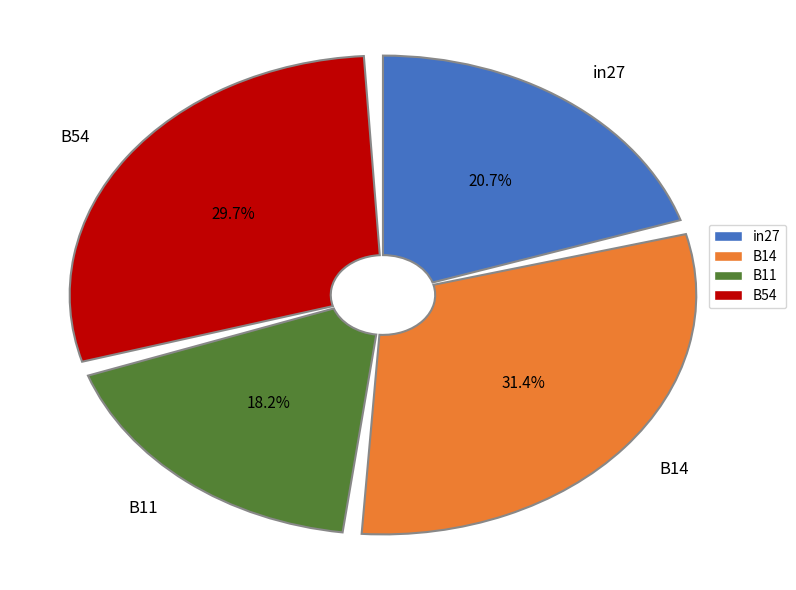

How many slices are in this pie chart?

4